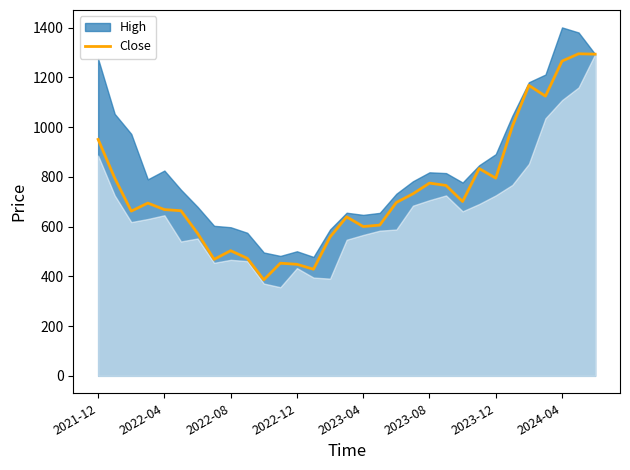

Reading right to left, what are all the values shown in this chart?

1292.9	1294.4	1264.9	1124.2	1167.4	1002.4	794.7	833.0	700.7	765.2	774.7	731.5	696.8	606.0	600.1	638.9	558.2	428.5	448.3	452.8	386.0	472.5	503.0	468.2	573.0	663.7	668.2	694.3	662.0	795.0	950.3